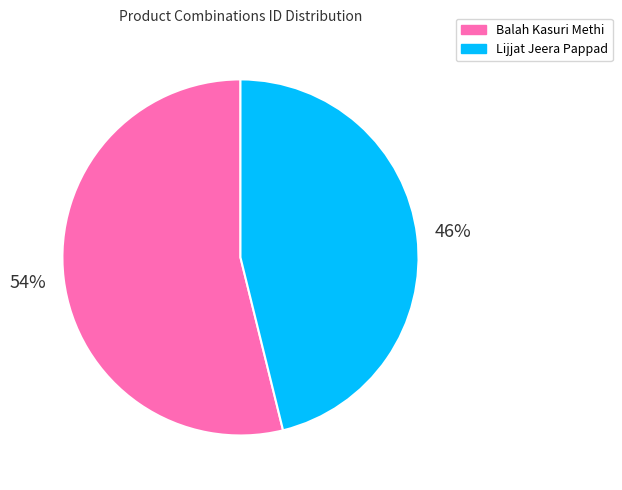

Does Balah Kasuri Methi account for over 50% of the chart?

Yes